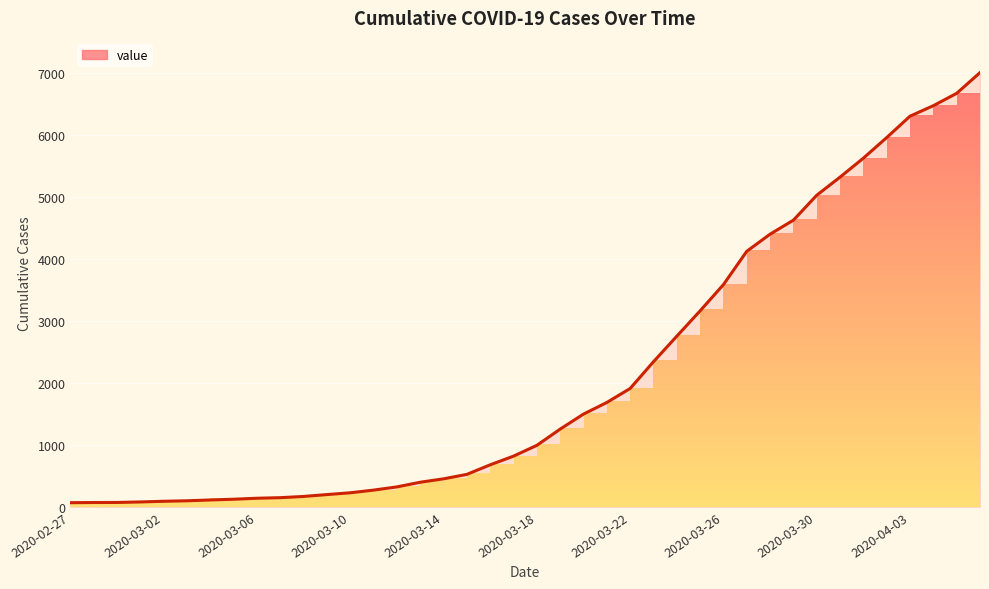

What is the minimum value shown in the chart?

66